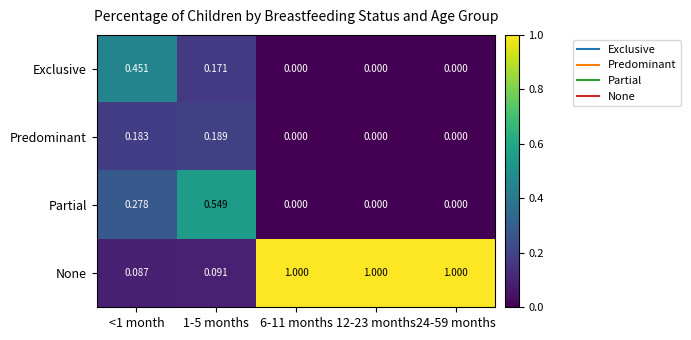

Which series has the widest spread of values?

None